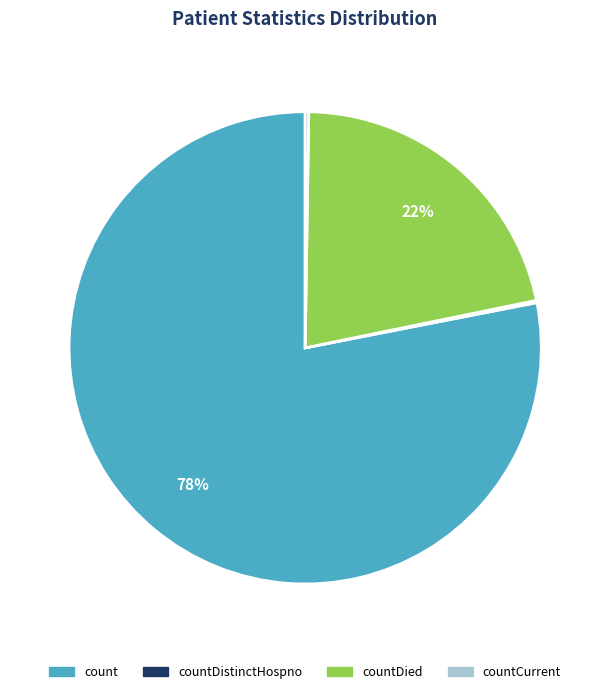

To the nearest percent, what is the average slice percentage?

25%